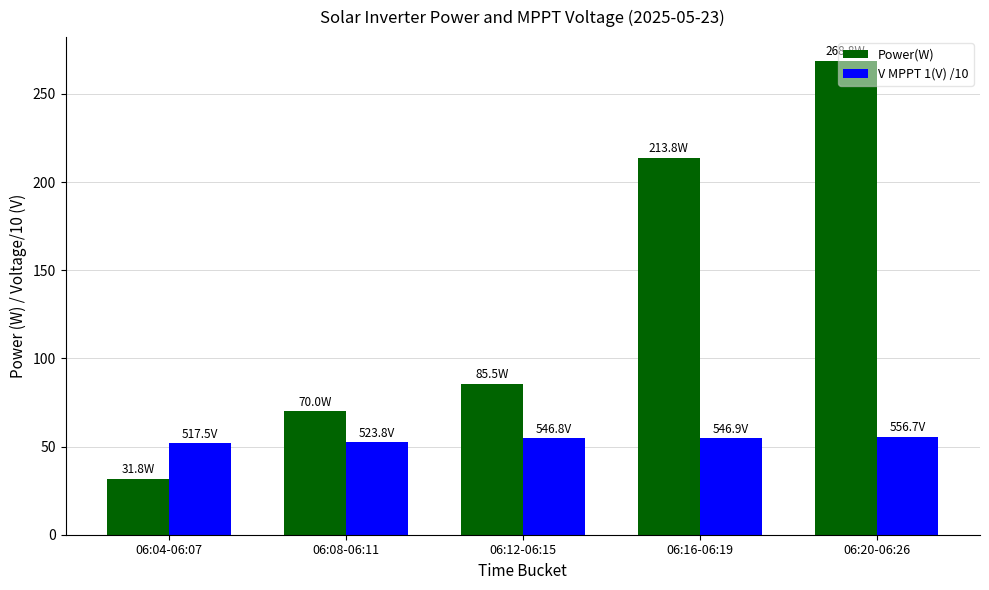

At which label does Power(W) first exceed 85?

06:12-06:15